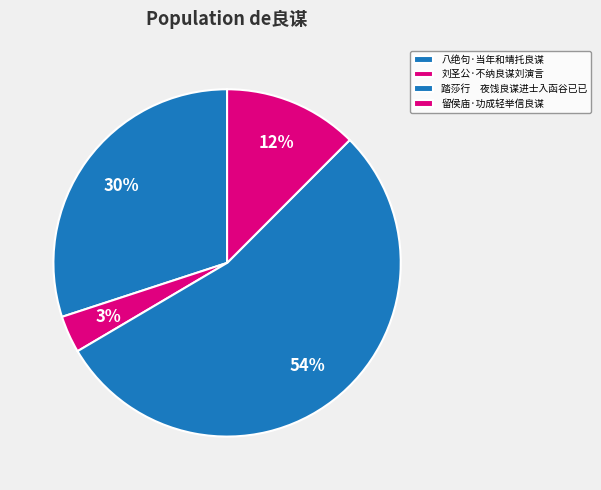

To the nearest percent, what is the difference between the largest and smallest slice percentages?

51%